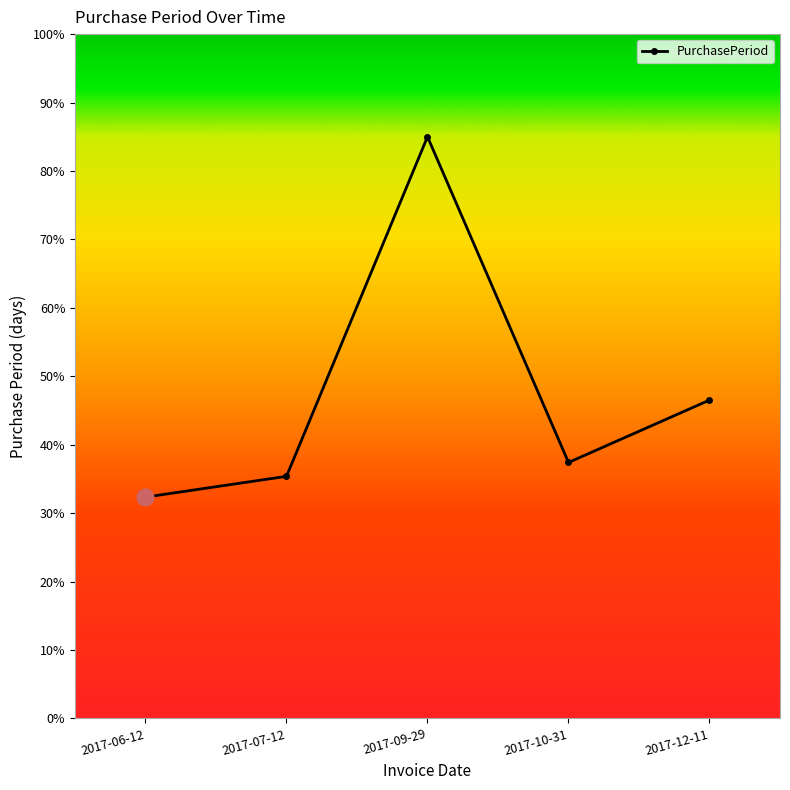

What is the label of the 5th point from the left?

2017-12-11